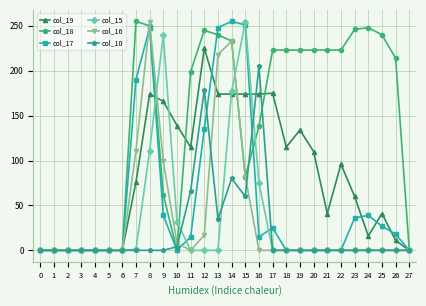

What is the sum of all col_18 values?

3990